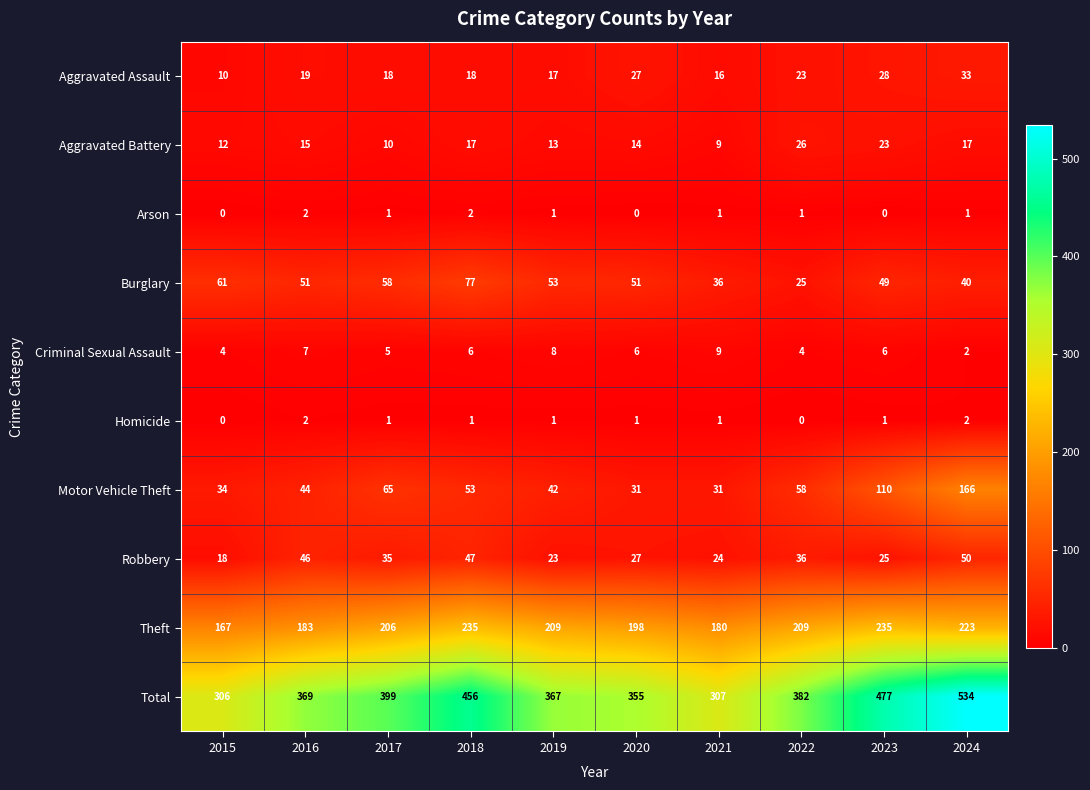

Which label corresponds to the largest value in the chart?

2024